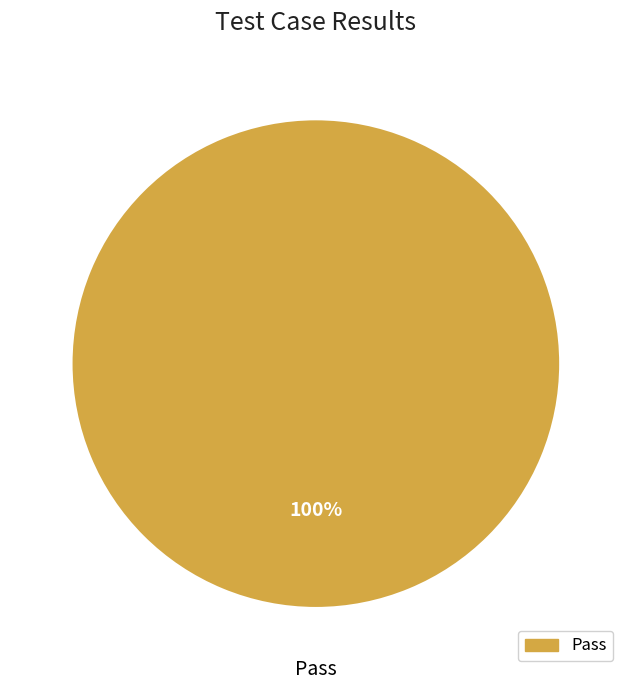

Is there a majority slice in this chart?

Yes